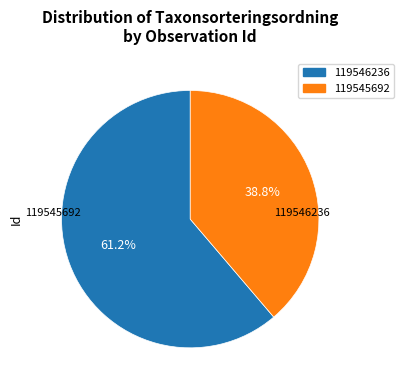

What percentage is the 119546236 slice, to the nearest percent?

61%